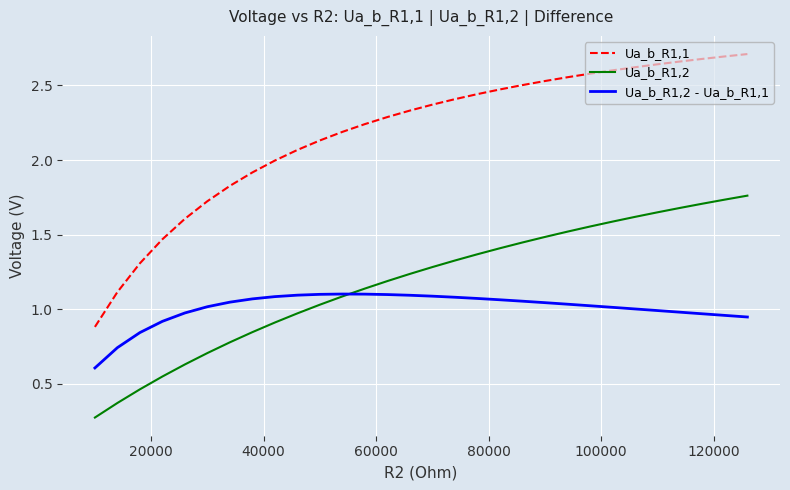

True or false: Ua_b_R1,1 and Ua_b_R1,2 intersect in this chart.

False